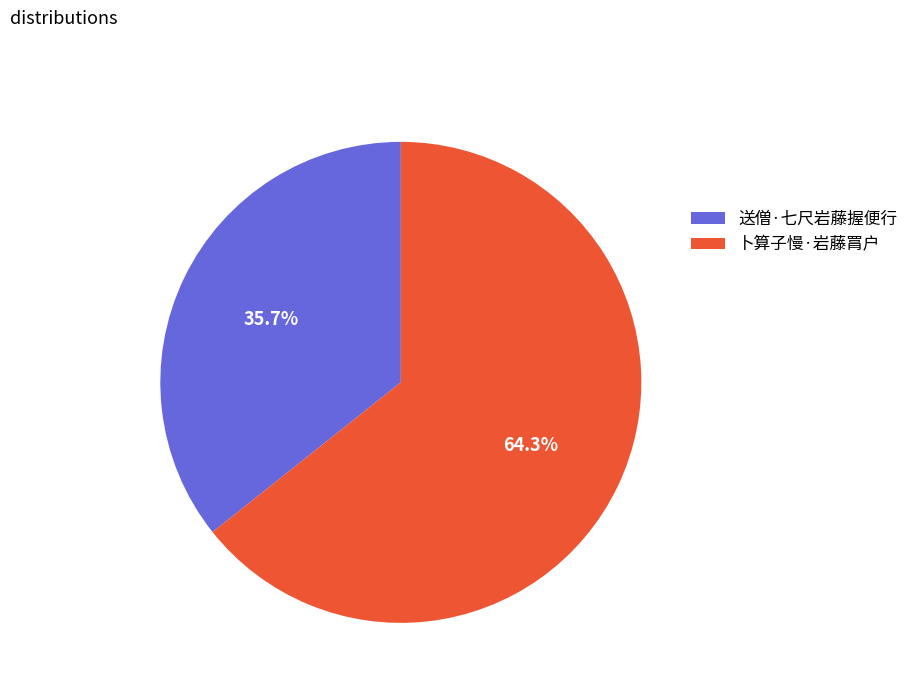

Which category accounts for the majority?

卜算子慢·岩藤罥户